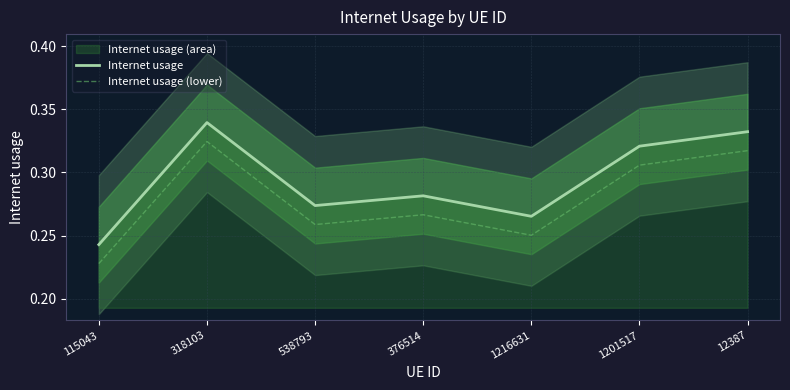

Rank the series by their maximum value, from highest to lowest.

Internet usage, Internet usage (lower)